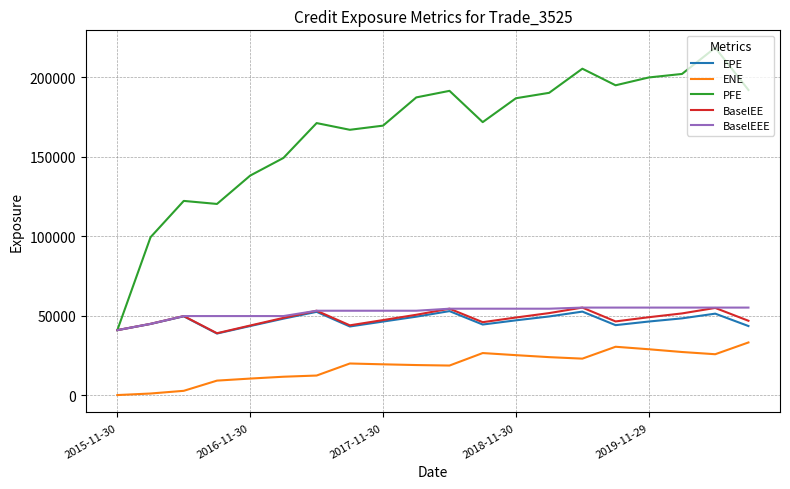

True or false: EPE has more than 0 points higher than both neighbors.

True